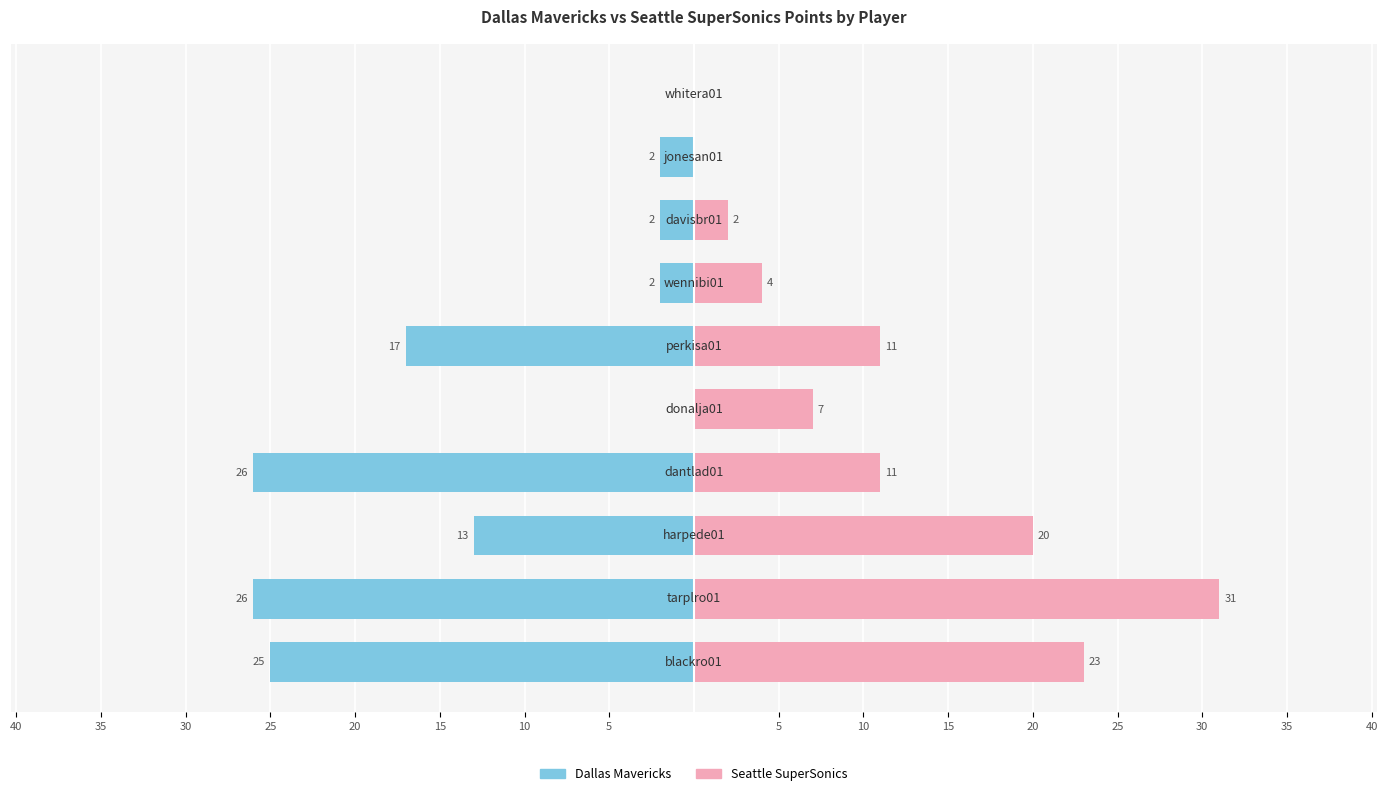

Does the chart contain stacked bars?

No